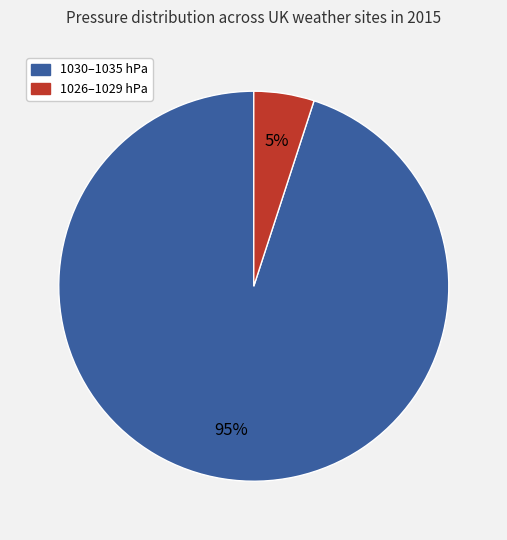

Is there any slice that represents more than half of the pie?

Yes